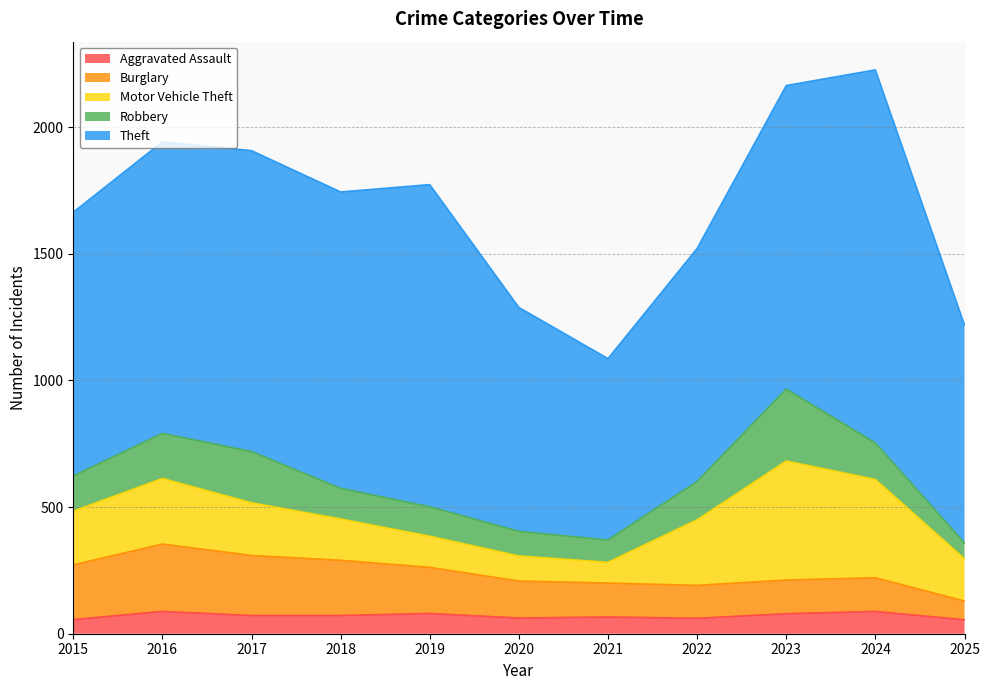

The Aggravated Assault series shows 79 at 2023. True or false?

True